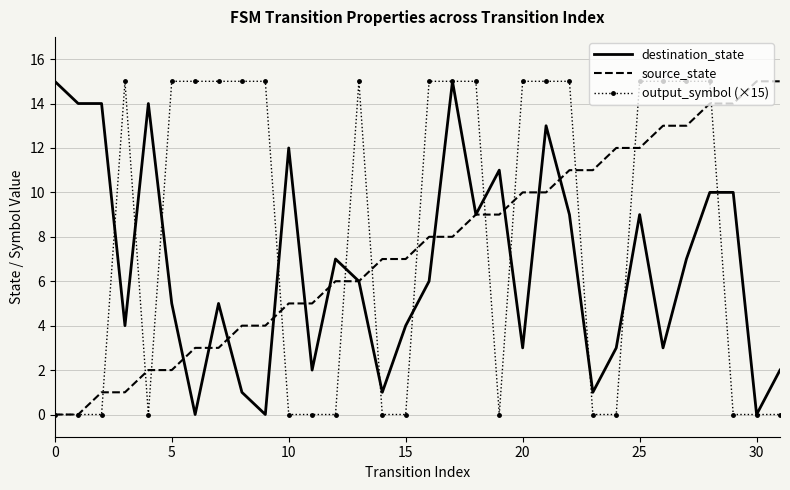

List the series in order of their overall mean, lowest first.

destination_state, source_state, output_symbol (×15)